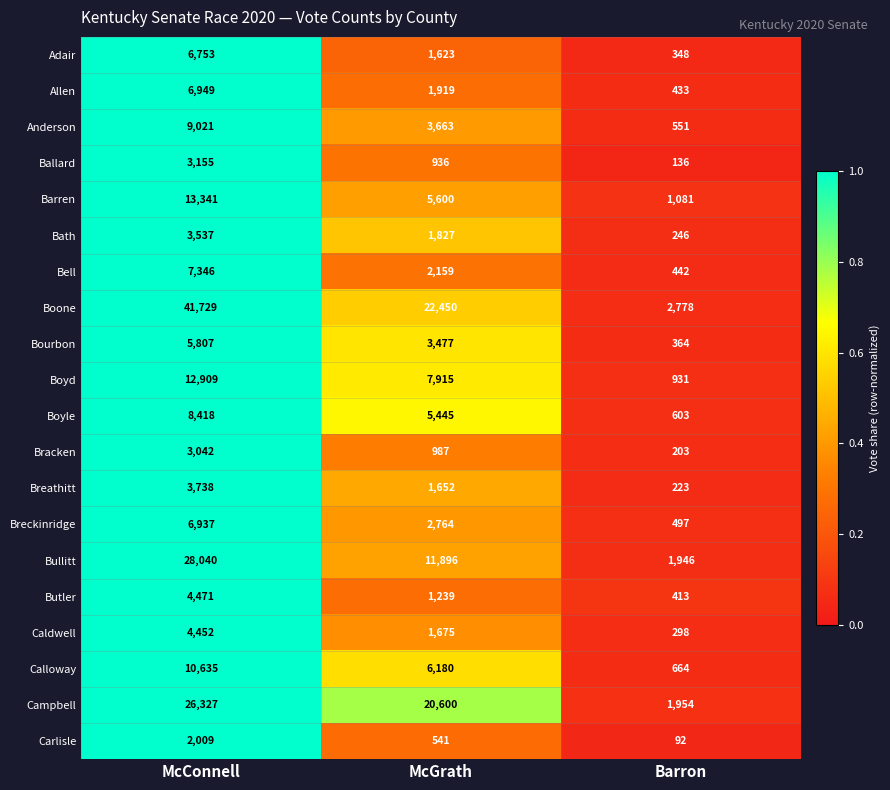

At which category is the sum across all series the highest?

McConnell